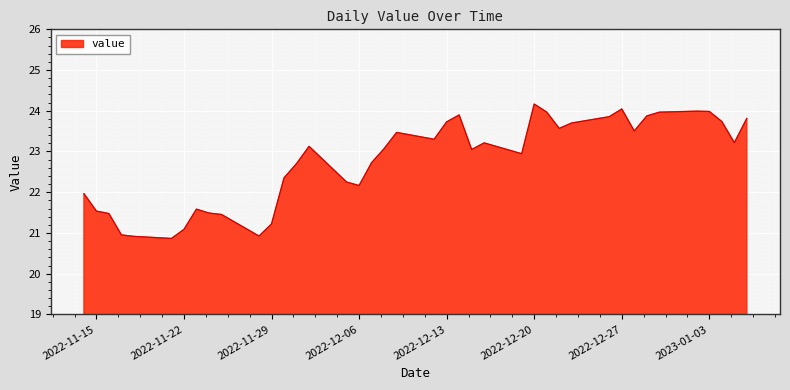

How many series are shown in this chart?

1